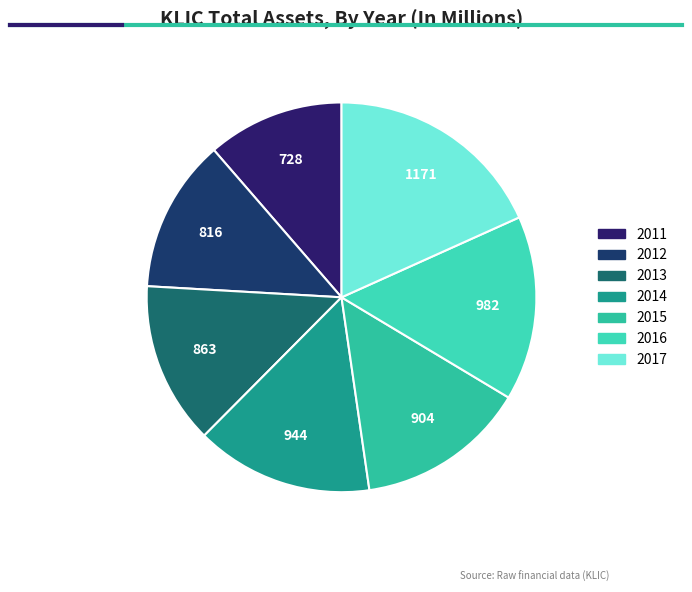

True or false: 2012 accounts for 21% of the total.

False